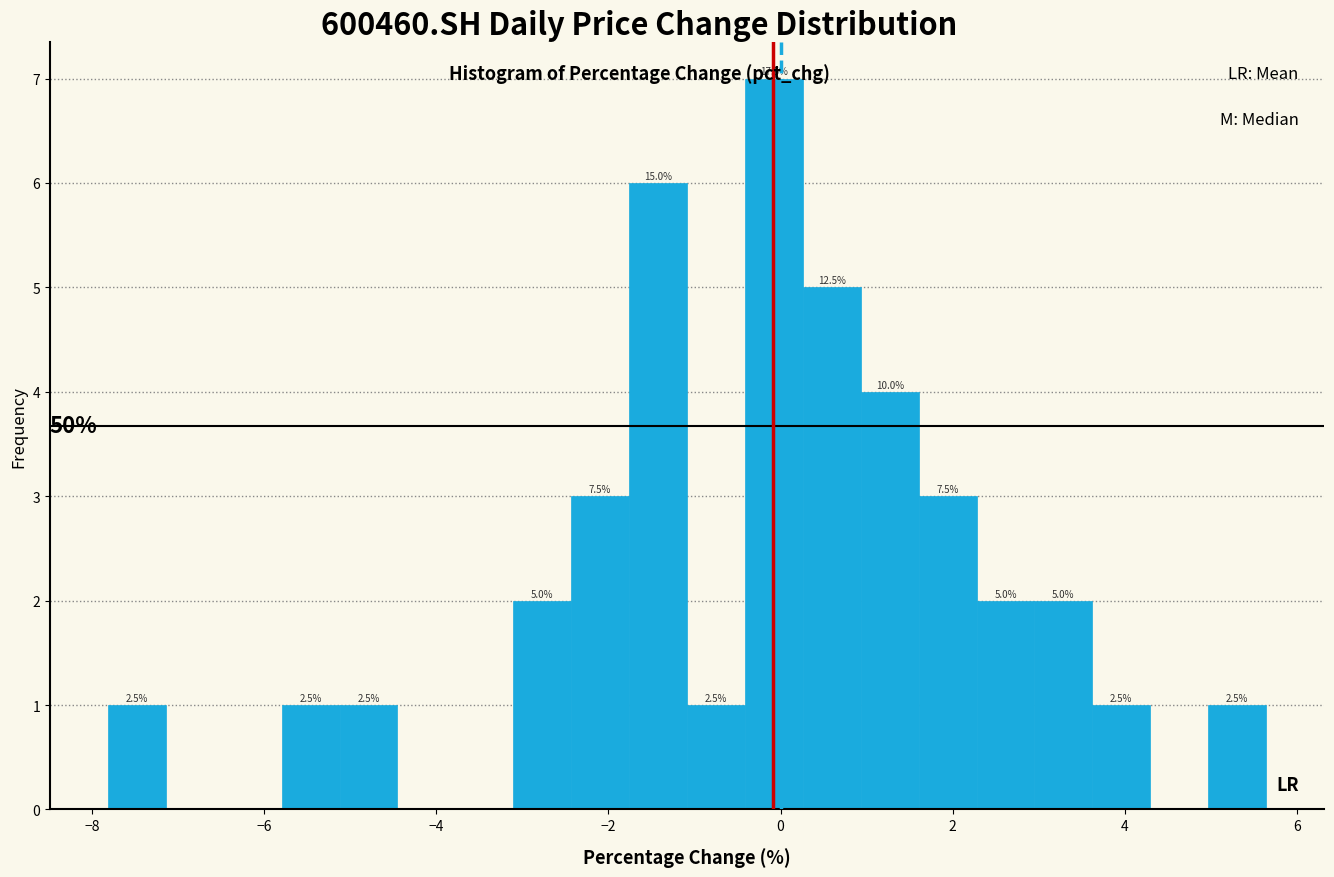

Read against the x-axis, roughly where is the centre of the tallest bar?

0.0